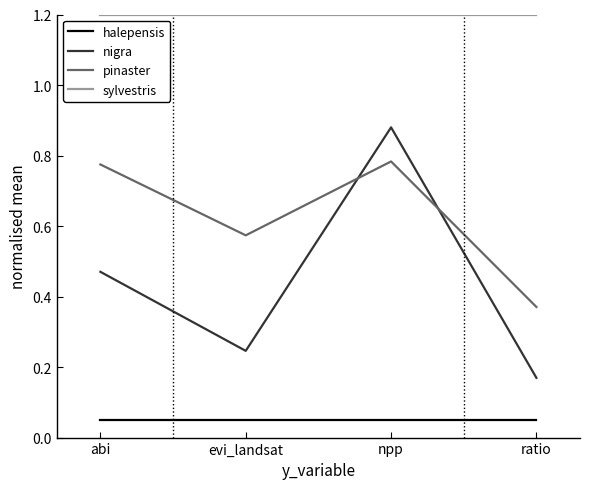

Which series has the largest total across all categories?

sylvestris